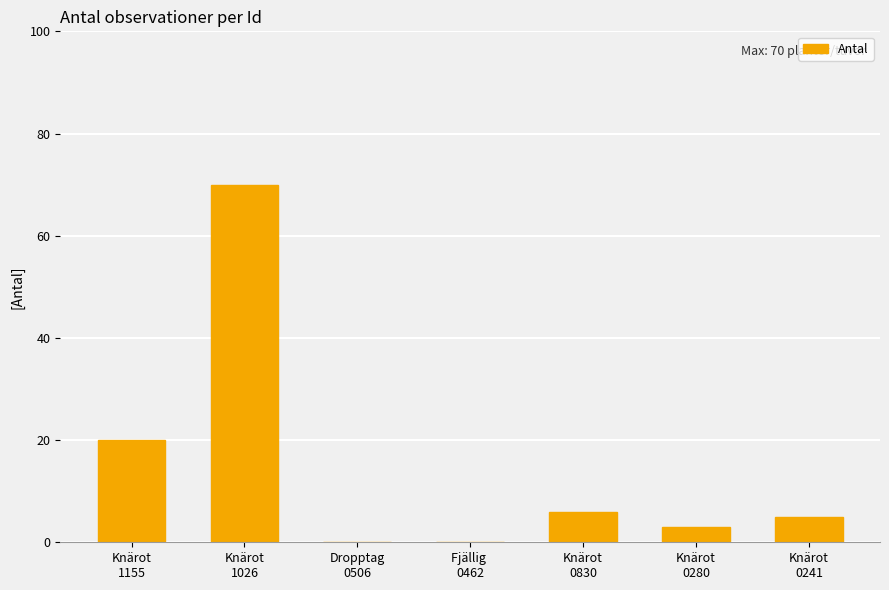

What is the sum of all values?

104